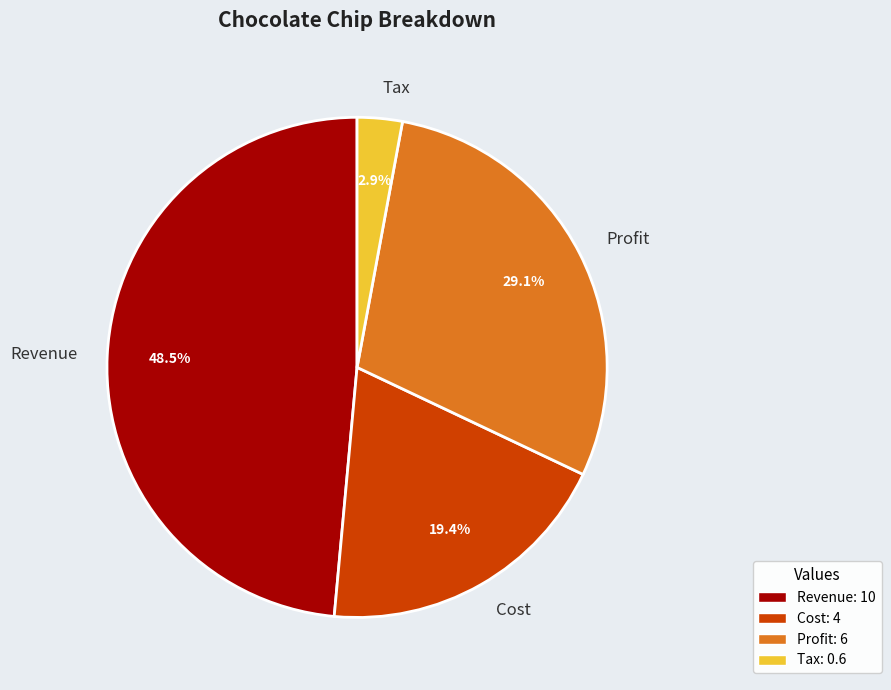

Rank the categories by value from lowest to highest.

Tax, Cost, Profit, Revenue